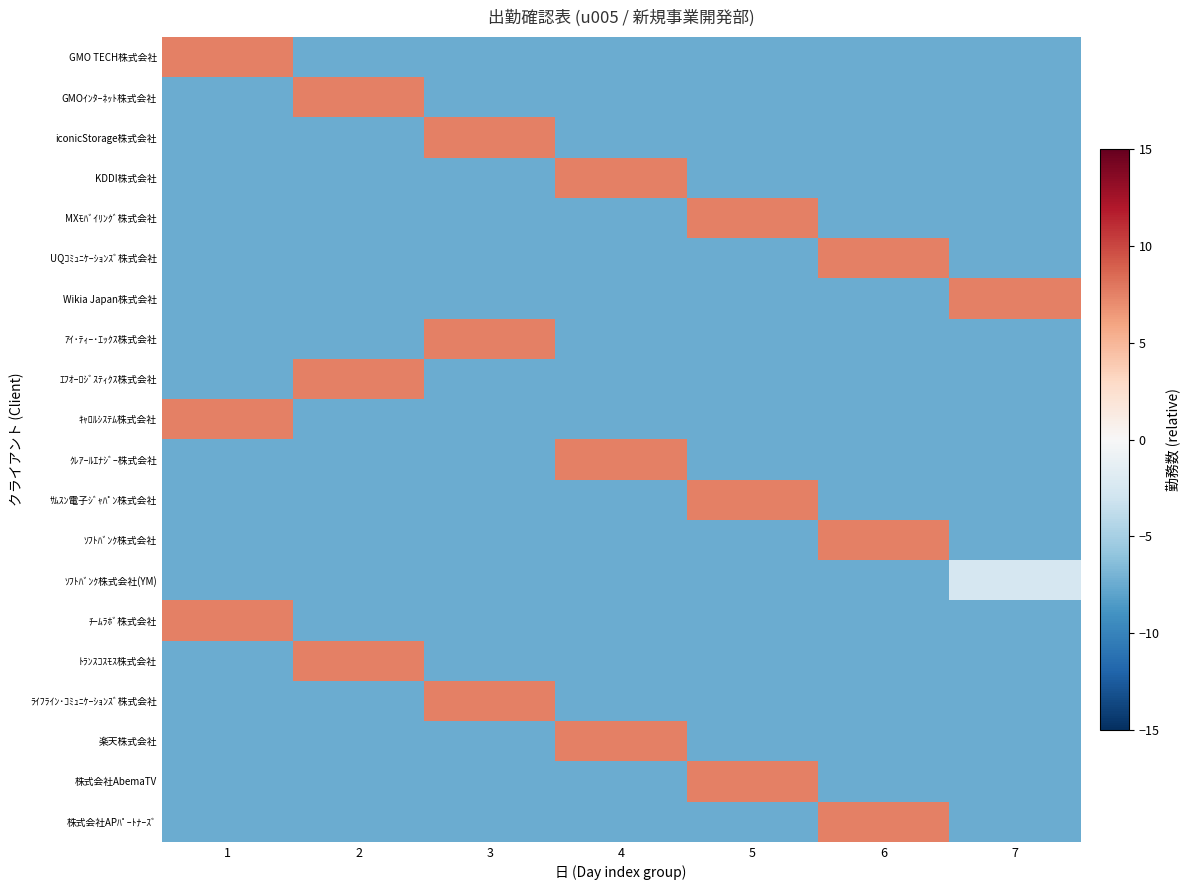

Between 5 and 6, which series saw the biggest shift?

MXﾓﾊﾞｲﾘﾝｸﾞ株式会社